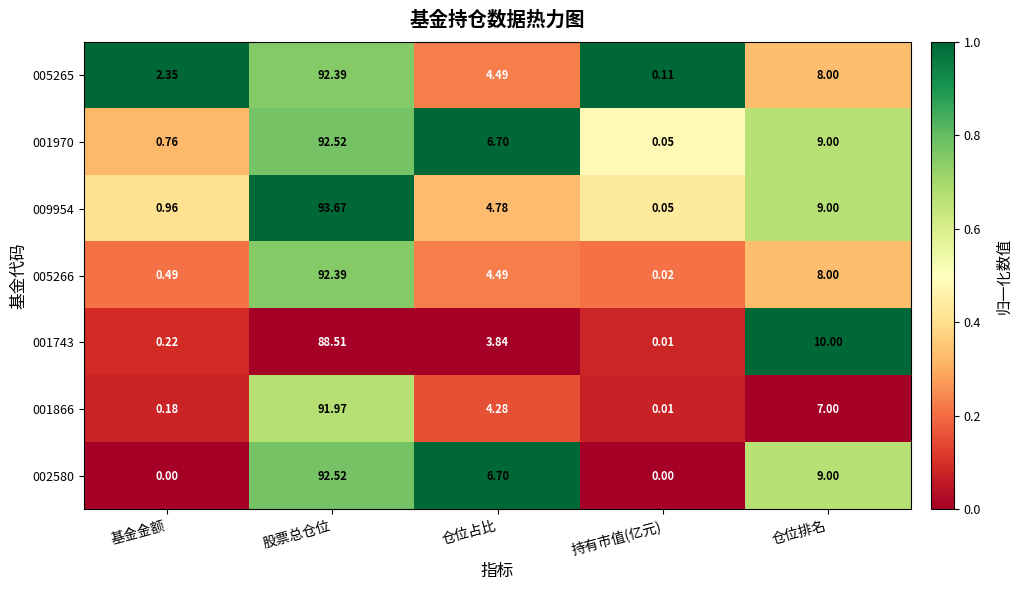

Is the value of 005265 at 仓位排名 greater than the value of 001866 at 持有市值(亿元)?

Yes